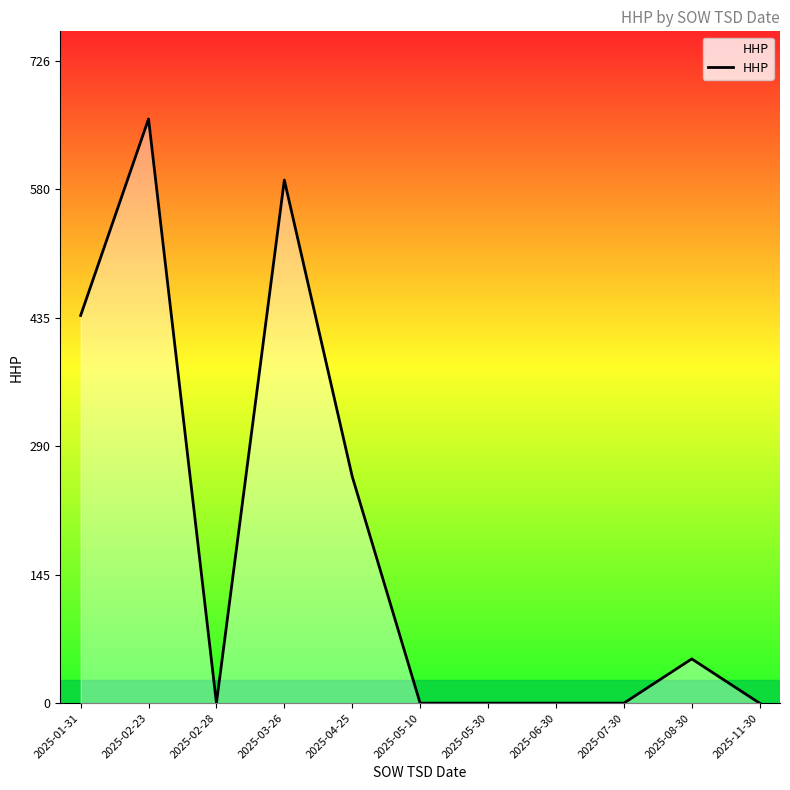

Where is the data nearest to the value 330?

2025-04-25